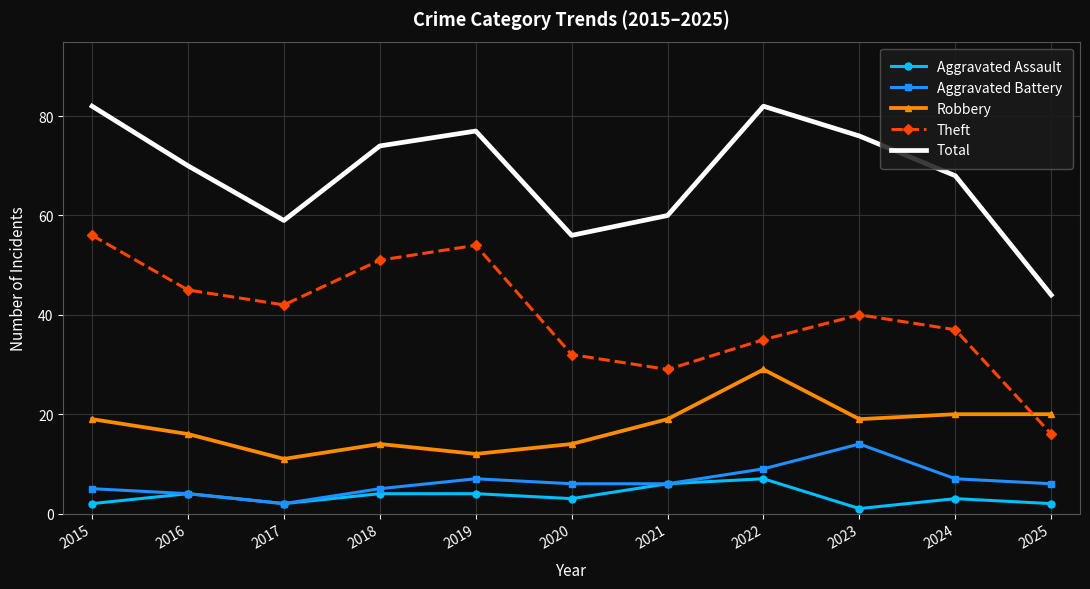

Which series changed the most between 2018 and 2025?

Theft